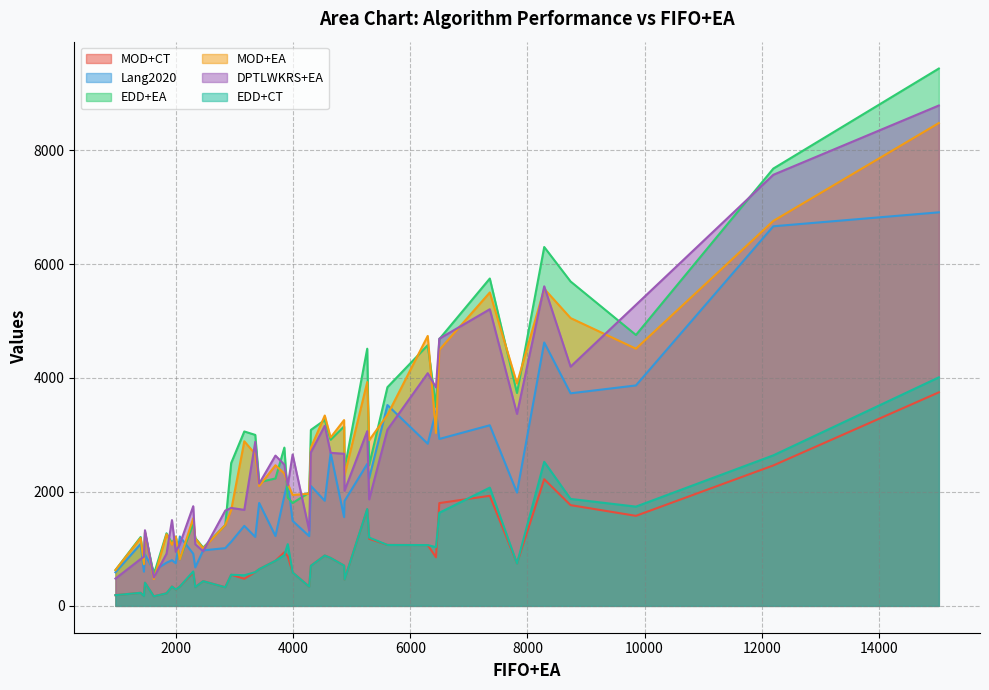

Reading left to right, list all the values displayed in this chart.

MOD+CT: 0=707	1=433	2=791	3=462	4=229	5=338	6=745	7=2465	8=884	9=546	10=172	11=582	12=1177	13=287	14=339	15=330	16=188	17=168	18=1768	19=704	20=3748	21=1694	22=853	23=1580	24=220	25=592	26=841	27=1069	28=1067	29=476	30=586	31=1932	32=941	33=2223	34=872	35=1804	36=327	37=406	38=644	39=337
Lang2020: 0=1559	1=974	2=1226	3=1839	4=1086	5=1218	6=1988	7=6663	8=1845	9=1125	10=600	11=915	12=2239	13=748	14=801	15=675	16=589	17=616	18=3731	19=2104	20=6908	21=2491	22=3413	23=3869	24=758	25=1210	26=2683	27=3525	28=2846	29=1404	30=1492	31=3170	32=1933	33=4623	34=2176	35=2930	36=1013	37=903	38=1806	39=1224
EDD+EA: 0=3150	1=1023	2=2236	3=2396	4=1208	5=816	6=3736	7=7676	8=3262	9=2507	10=743	11=1443	12=2468	13=1215	14=1101	15=1192	16=628	17=550	18=5694	19=3089	20=9432	21=4514	22=3493	23=4755	24=1274	25=3001	26=2916	27=3838	28=4576	29=3061	30=1805	31=5746	32=2778	33=6299	34=1901	35=4683	36=1418	37=1288	38=2170	39=1989
MOD+EA: 0=3261	1=1008	2=2468	3=2289	4=1191	5=816	6=3902	7=6757	8=3341	9=1681	10=732	11=1537	12=2907	13=1215	14=1073	15=1181	16=628	17=470	18=5052	19=2776	20=8475	21=3928	22=3034	23=4514	24=1257	25=2665	26=2955	27=3352	28=4738	29=2889	30=1947	31=5501	32=2323	33=5565	34=2146	35=4493	36=1418	37=1288	38=2103	39=1968
DPTLWKRS+EA: 0=2670	1=959	2=2638	3=2019	4=822	5=1082	6=3370	7=7567	8=3161	9=1719	10=861	11=1749	12=1869	13=948	14=1505	15=1081	16=479	17=498	18=4199	19=2696	20=8783	21=3066	22=3835	23=5284	24=916	25=2879	26=2686	27=3092	28=4084	29=1685	30=2658	31=5207	32=2479	33=5609	34=2112	35=4690	36=1672	37=1327	38=2146	39=1323
EDD+CT: 0=707	1=433	2=791	3=462	4=229	5=338	6=745	7=2642	8=884	9=546	10=172	11=604	12=1199	13=287	14=339	15=330	16=188	17=168	18=1877	19=704	20=4011	21=1699	22=1031	23=1742	24=220	25=592	26=841	27=1069	28=1067	29=537	30=586	31=2075	32=893	33=2529	34=1083	35=1634	36=327	37=406	38=644	39=337